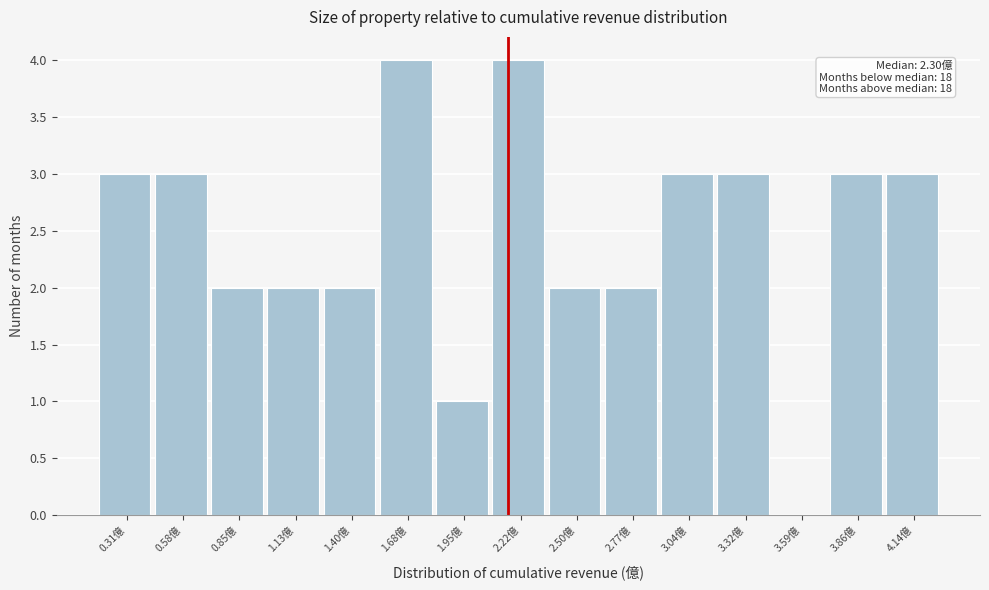

Reading left to right, list all the values displayed in this chart.

0.31億=3	0.58億=3	0.85億=2	1.13億=2	1.40億=2	1.68億=4	1.95億=1	2.22億=4	2.50億=2	2.77億=2	3.04億=3	3.32億=3	3.59億=0	3.86億=3	4.14億=3